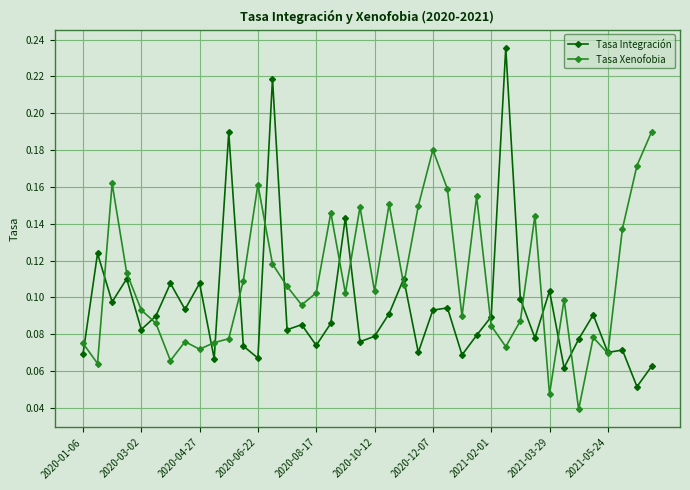

Which series has the widest spread of values?

Tasa Integración